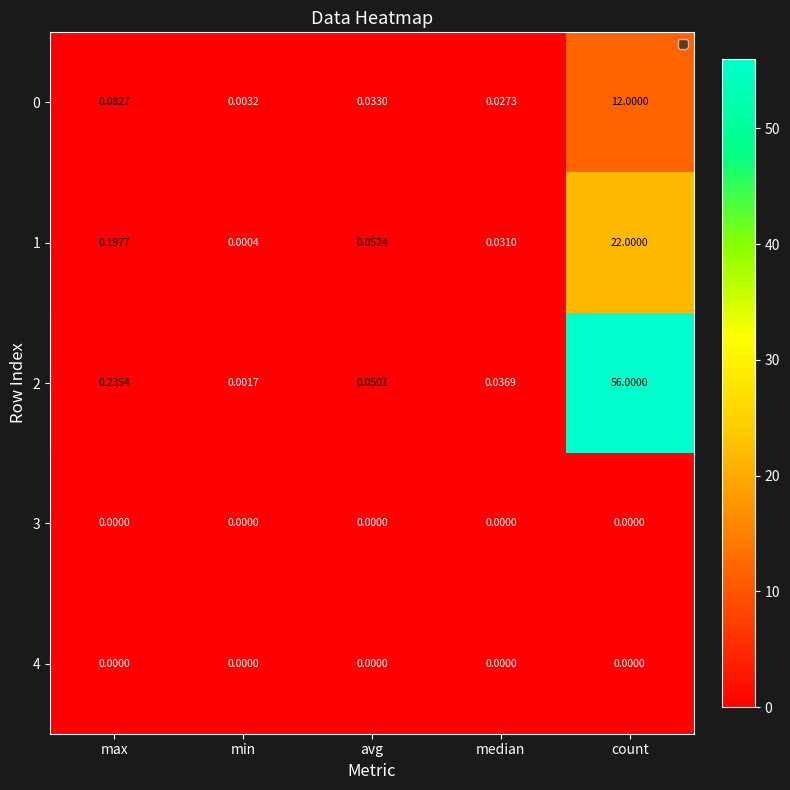

At which category is the sum across all series the highest?

count